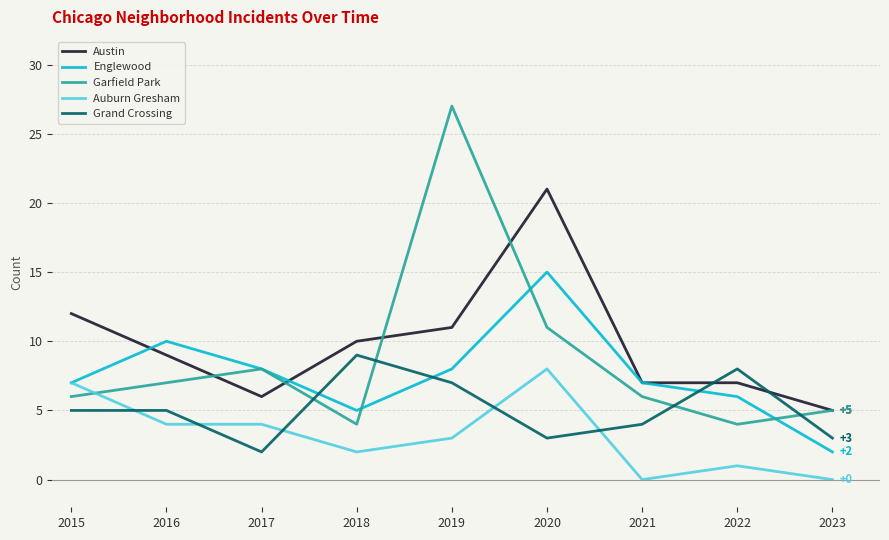

Reading right to left, what are all the values shown in this chart?

Austin: 2023=5	2022=7	2021=7	2020=21	2019=11	2018=10	2017=6	2016=9	2015=12
Englewood: 2023=2	2022=6	2021=7	2020=15	2019=8	2018=5	2017=8	2016=10	2015=7
Garfield Park: 2023=5	2022=4	2021=6	2020=11	2019=27	2018=4	2017=8	2016=7	2015=6
Auburn Gresham: 2023=0	2022=1	2021=0	2020=8	2019=3	2018=2	2017=4	2016=4	2015=7
Grand Crossing: 2023=3	2022=8	2021=4	2020=3	2019=7	2018=9	2017=2	2016=5	2015=5